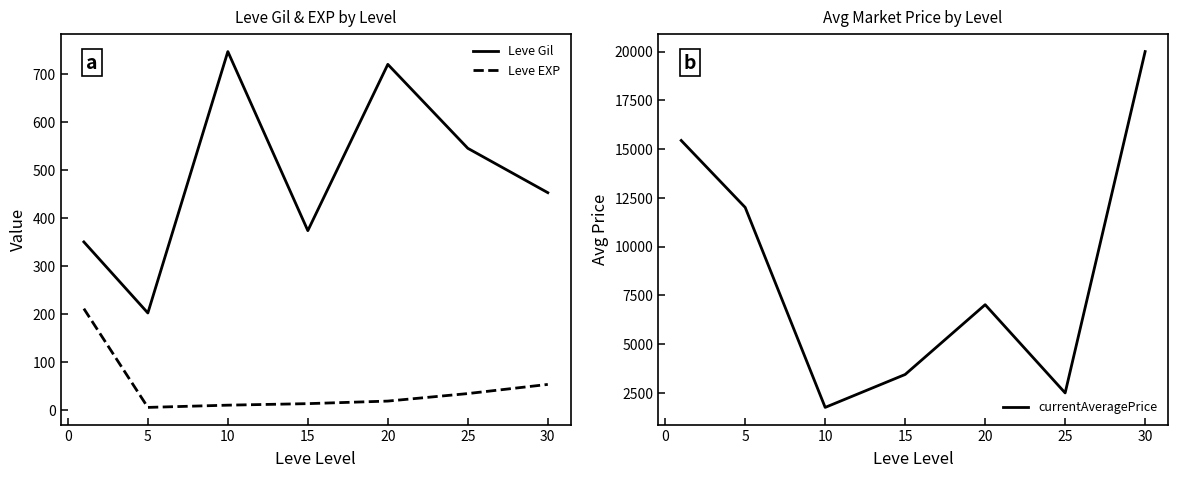

What is the minimum value for Leve Gil?

201.7